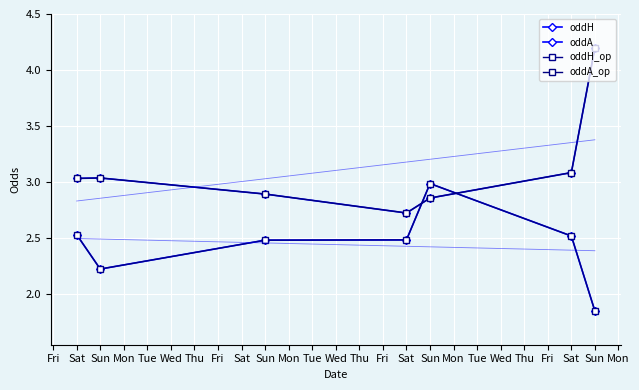

The value of oddH at Sun is 3.0. True or false?

True